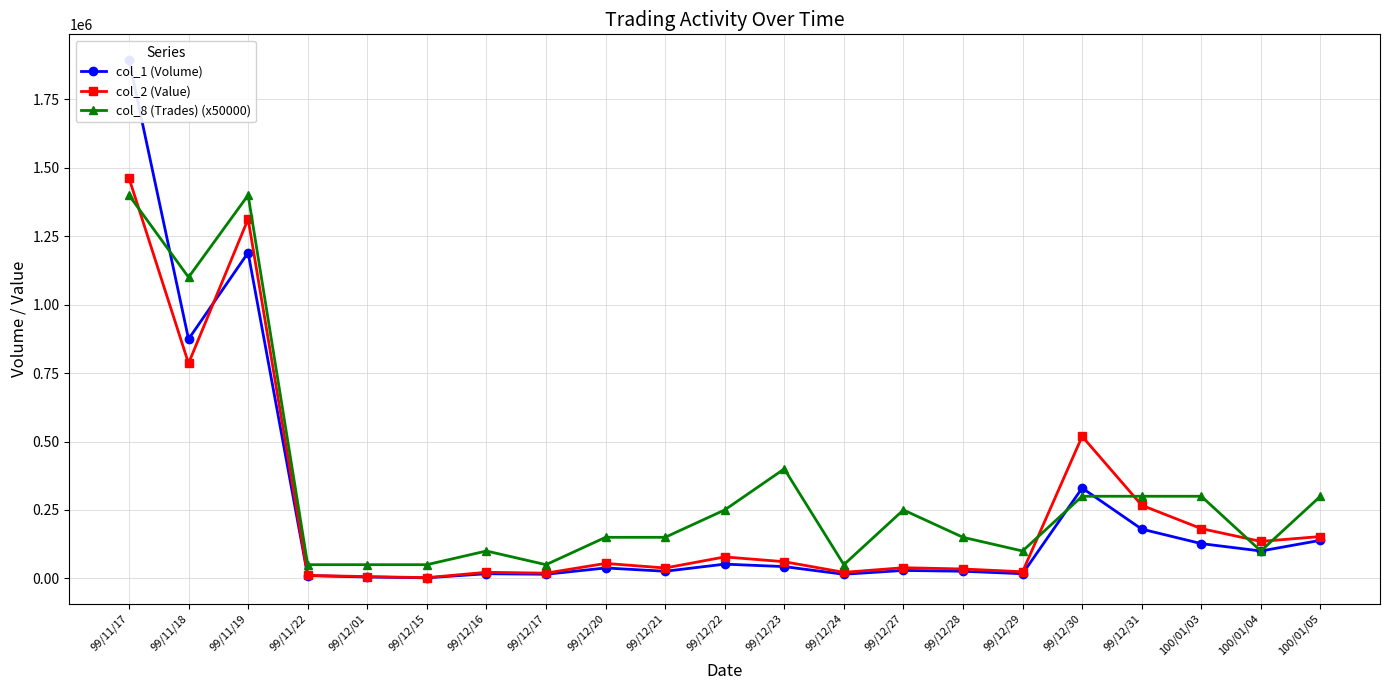

True or false: col_1 (Volume) has more than 1 points higher than both neighbors.

True